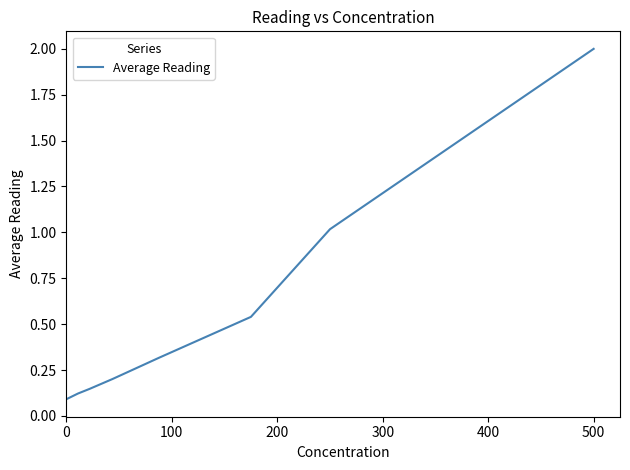

What is the sum of all values?

4.4